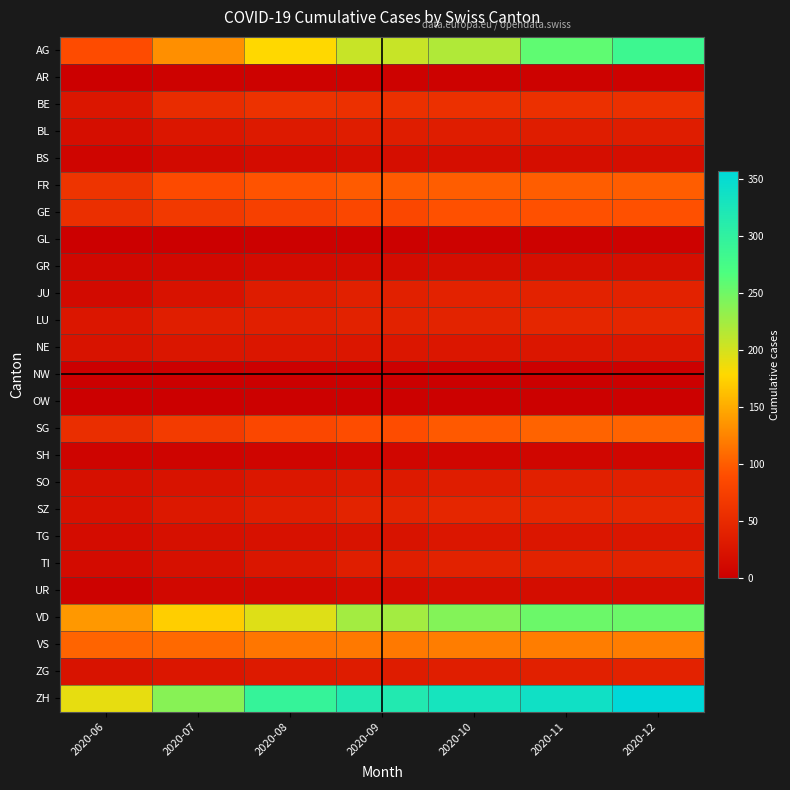

Reading left to right, list all the values displayed in this chart.

AG: 2020-06=88	2020-07=132	2020-08=178	2020-09=206	2020-10=218	2020-11=258	2020-12=285
AR: 2020-06=0	2020-07=4	2020-08=4	2020-09=4	2020-10=4	2020-11=4	2020-12=4
BE: 2020-06=27	2020-07=52	2020-08=59	2020-09=57	2020-10=57	2020-11=57	2020-12=57
BL: 2020-06=17	2020-07=27	2020-08=32	2020-09=35	2020-10=35	2020-11=35	2020-12=35
BS: 2020-06=7	2020-07=12	2020-08=15	2020-09=18	2020-10=18	2020-11=18	2020-12=18
FR: 2020-06=61	2020-07=87	2020-08=94	2020-09=99	2020-10=100	2020-11=100	2020-12=100
GE: 2020-06=56	2020-07=67	2020-08=76	2020-09=84	2020-10=92	2020-11=92	2020-12=92
GL: 2020-06=1	2020-07=1	2020-08=2	2020-09=2	2020-10=3	2020-11=3	2020-12=3
GR: 2020-06=9	2020-07=11	2020-08=13	2020-09=14	2020-10=16	2020-11=18	2020-12=18
JU: 2020-06=12	2020-07=22	2020-08=33	2020-09=39	2020-10=41	2020-11=41	2020-12=41
LU: 2020-06=27	2020-07=36	2020-08=37	2020-09=40	2020-10=42	2020-11=46	2020-12=46
NE: 2020-06=23	2020-07=26	2020-08=27	2020-09=27	2020-10=27	2020-11=27	2020-12=27
NW: 2020-06=0	2020-07=0	2020-08=0	2020-09=0	2020-10=1	2020-11=1	2020-12=1
OW: 2020-06=1	2020-07=1	2020-08=2	2020-09=2	2020-10=2	2020-11=2	2020-12=2
SG: 2020-06=54	2020-07=70	2020-08=83	2020-09=89	2020-10=98	2020-11=104	2020-12=104
SH: 2020-06=5	2020-07=5	2020-08=7	2020-09=8	2020-10=8	2020-11=8	2020-12=8
SO: 2020-06=19	2020-07=23	2020-08=28	2020-09=32	2020-10=35	2020-11=39	2020-12=39
SZ: 2020-06=21	2020-07=29	2020-08=35	2020-09=42	2020-10=46	2020-11=46	2020-12=46
TG: 2020-06=15	2020-07=19	2020-08=21	2020-09=23	2020-10=27	2020-11=27	2020-12=27
TI: 2020-06=14	2020-07=19	2020-08=26	2020-09=36	2020-10=40	2020-11=40	2020-12=40
UR: 2020-06=4	2020-07=10	2020-08=11	2020-09=14	2020-10=16	2020-11=16	2020-12=16
VD: 2020-06=138	2020-07=172	2020-08=195	2020-09=224	2020-10=240	2020-11=252	2020-12=252
VS: 2020-06=105	2020-07=108	2020-08=116	2020-09=118	2020-10=120	2020-11=120	2020-12=120
ZG: 2020-06=23	2020-07=27	2020-08=31	2020-09=33	2020-10=36	2020-11=38	2020-12=41
ZH: 2020-06=190	2020-07=238	2020-08=294	2020-09=317	2020-10=330	2020-11=338	2020-12=357